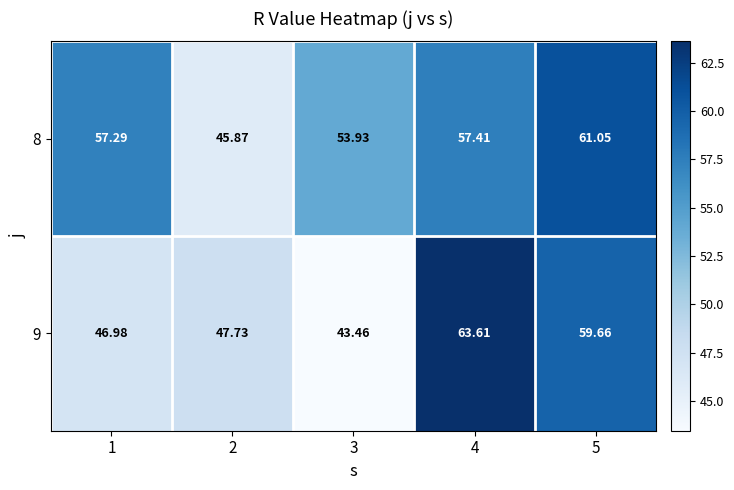

Is the value of 9 at 1 greater than the value of 8 at 2?

Yes